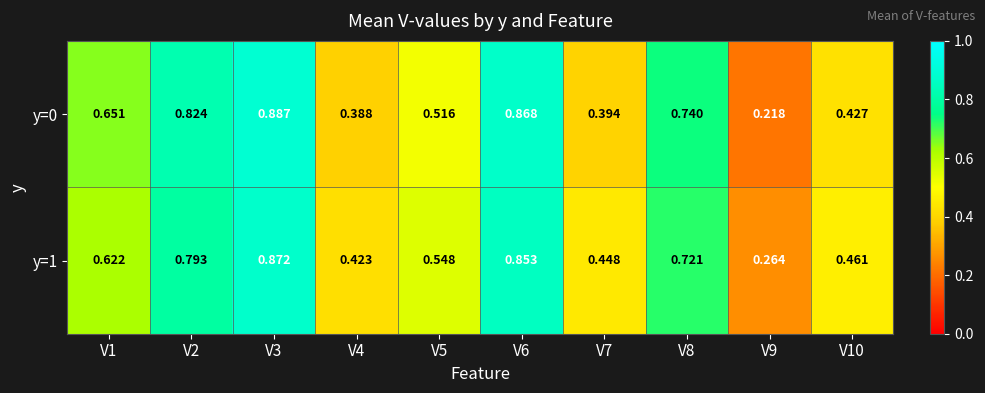

Count the number of categories in the chart.

10